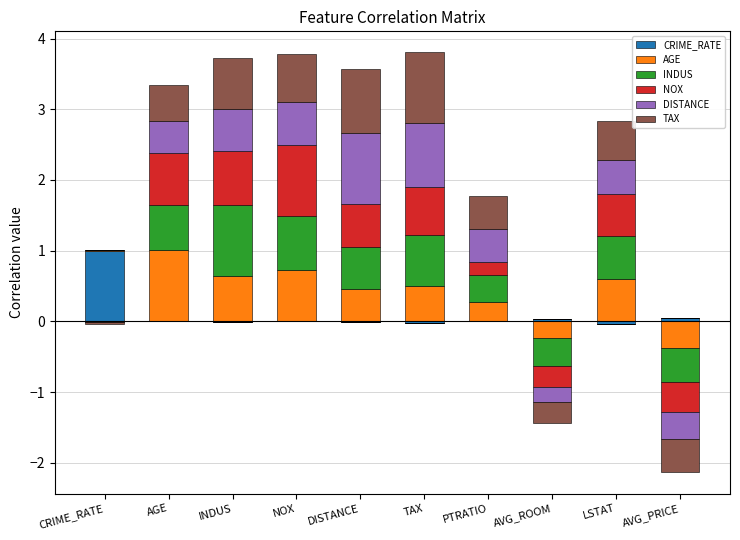

True or false: TAX has a value of -0.3 at AVG_ROOM.

False